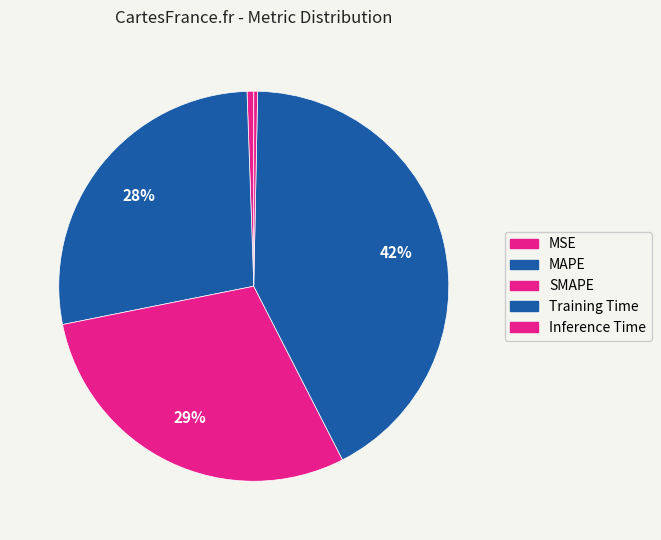

True or false: MAPE accounts for 28% of the total.

True